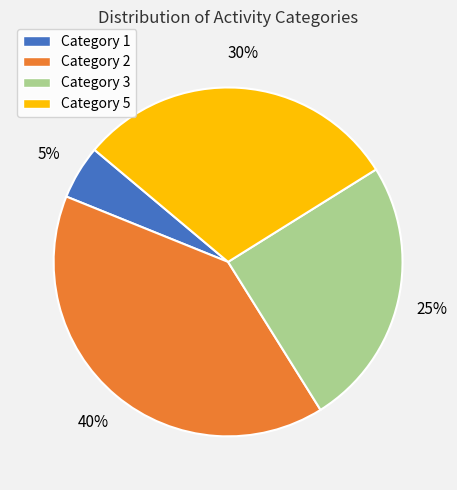

Rank the categories by value from highest to lowest.

Category 2, Category 5, Category 3, Category 1